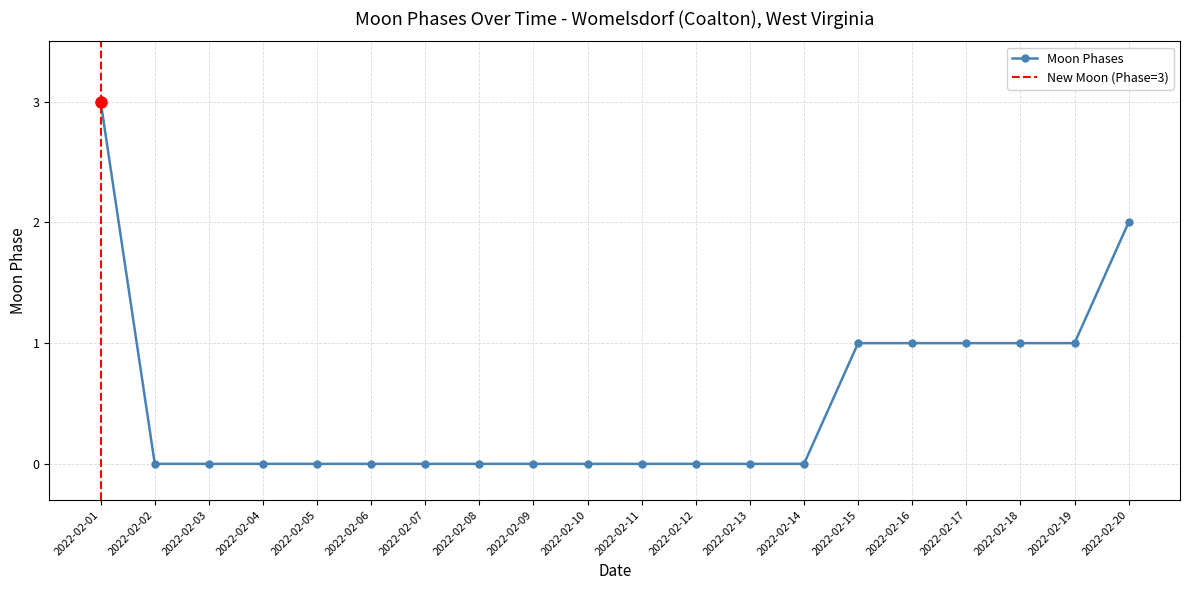

How many lines are shown in the chart?

1